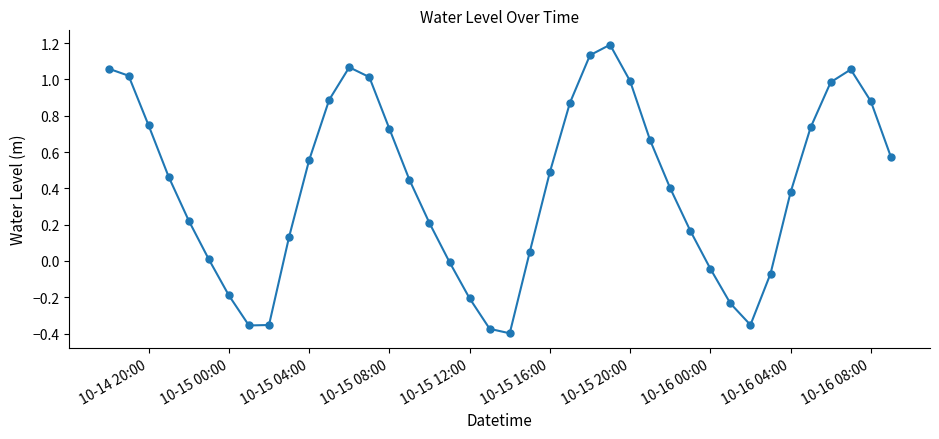

How many lines are shown in the chart?

1